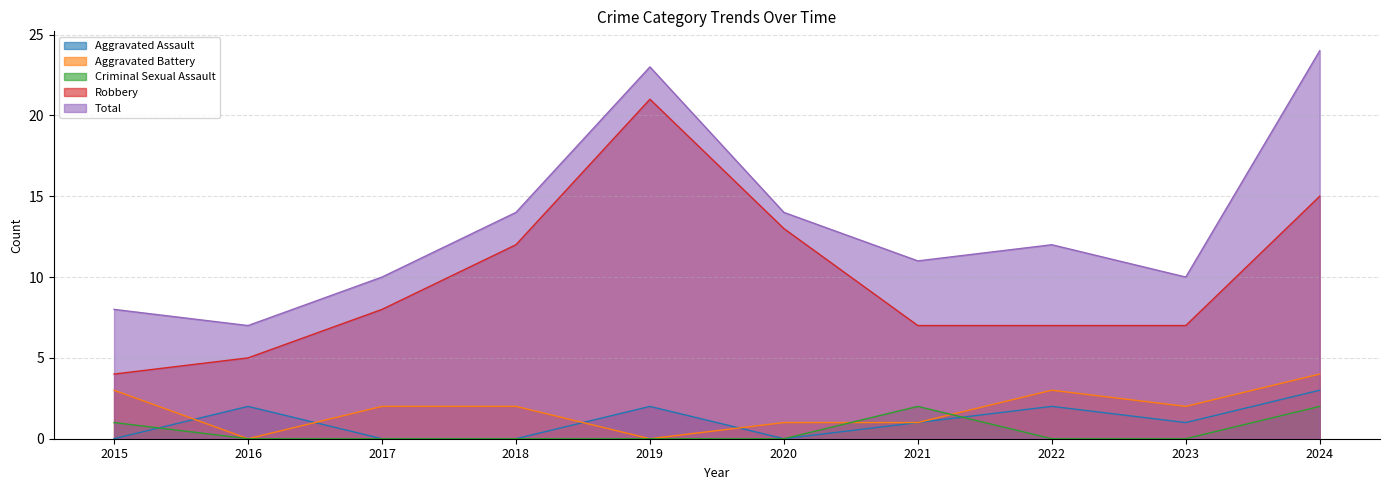

Reading left to right, list all the values displayed in this chart.

Aggravated Assault: 2015=0	2016=2	2017=0	2018=0	2019=2	2020=0	2021=1	2022=2	2023=1	2024=3
Aggravated Battery: 2015=3	2016=0	2017=2	2018=2	2019=0	2020=1	2021=1	2022=3	2023=2	2024=4
Criminal Sexual Assault: 2015=1	2016=0	2017=0	2018=0	2019=0	2020=0	2021=2	2022=0	2023=0	2024=2
Robbery: 2015=4	2016=5	2017=8	2018=12	2019=21	2020=13	2021=7	2022=7	2023=7	2024=15
Total: 2015=8	2016=7	2017=10	2018=14	2019=23	2020=14	2021=11	2022=12	2023=10	2024=24